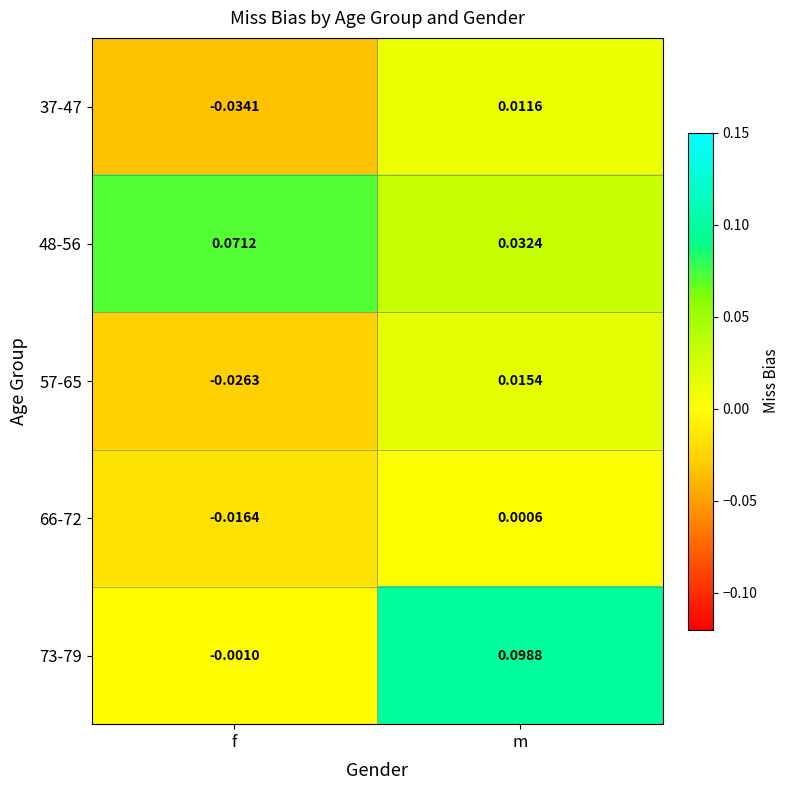

Which series has the widest spread of values?

73-79